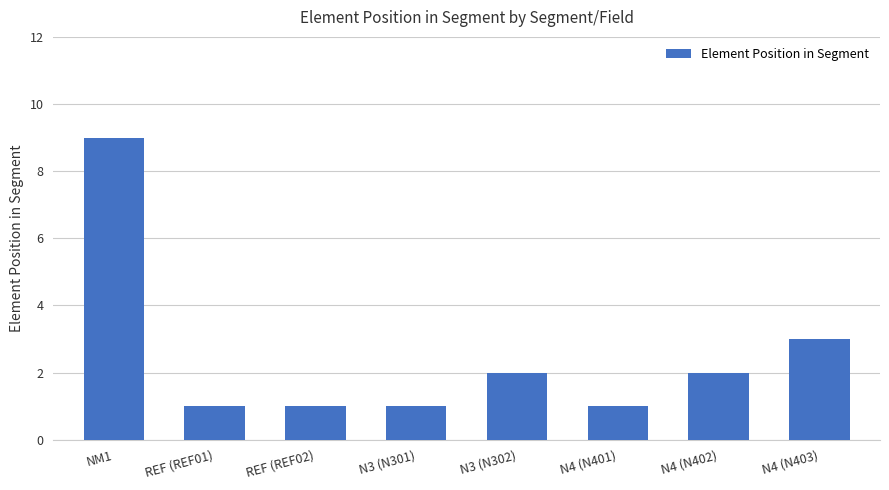

At which category does the chart reach its peak across all series?

NM1